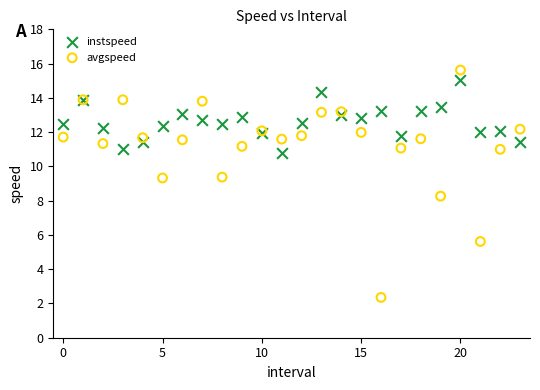

Across all series, what Y value is closest to 8?

8.3